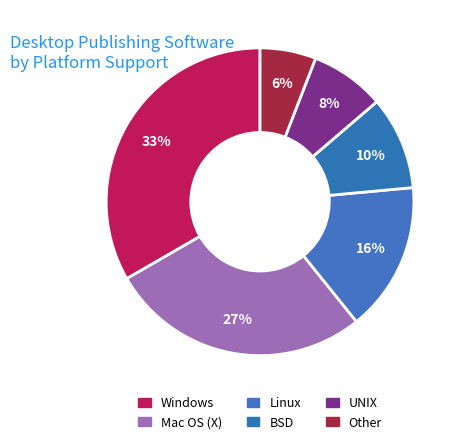

Rank the categories by value from lowest to highest.

Other, UNIX, BSD, Linux, Mac OS (X), Windows